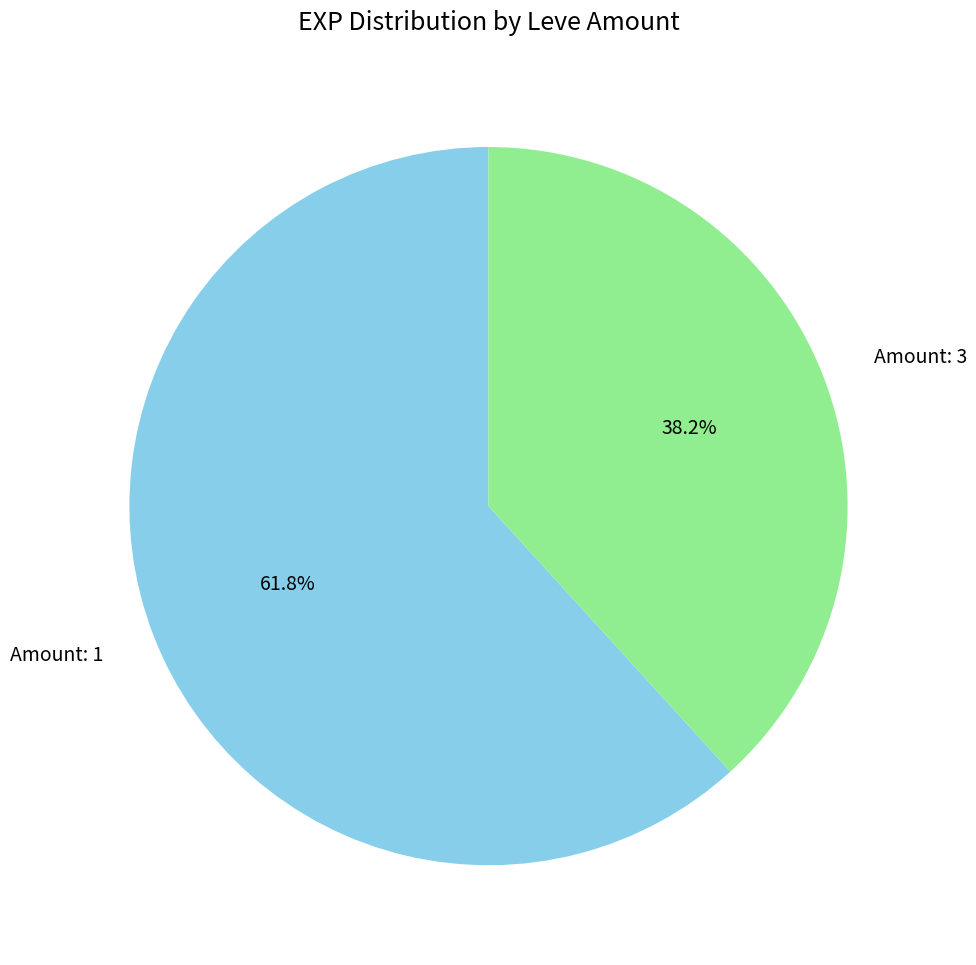

Which slice is the largest?

Amount: 1